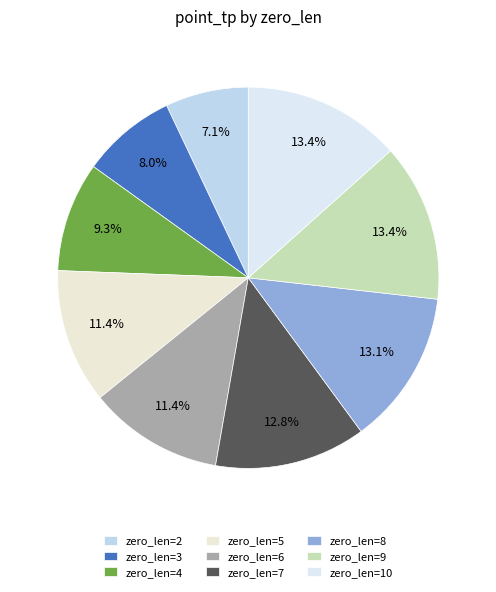

To the nearest percent, what is the average slice percentage?

11%